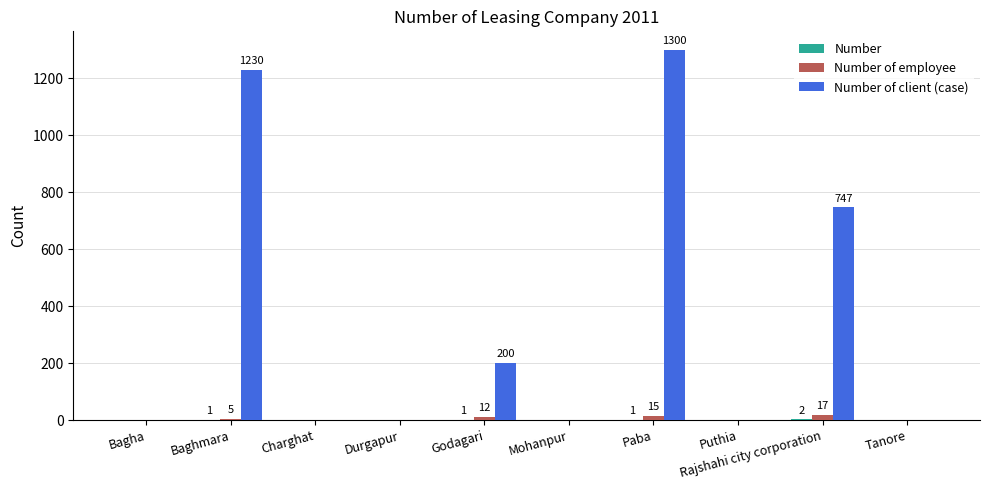

What is the greatest value displayed?

1300